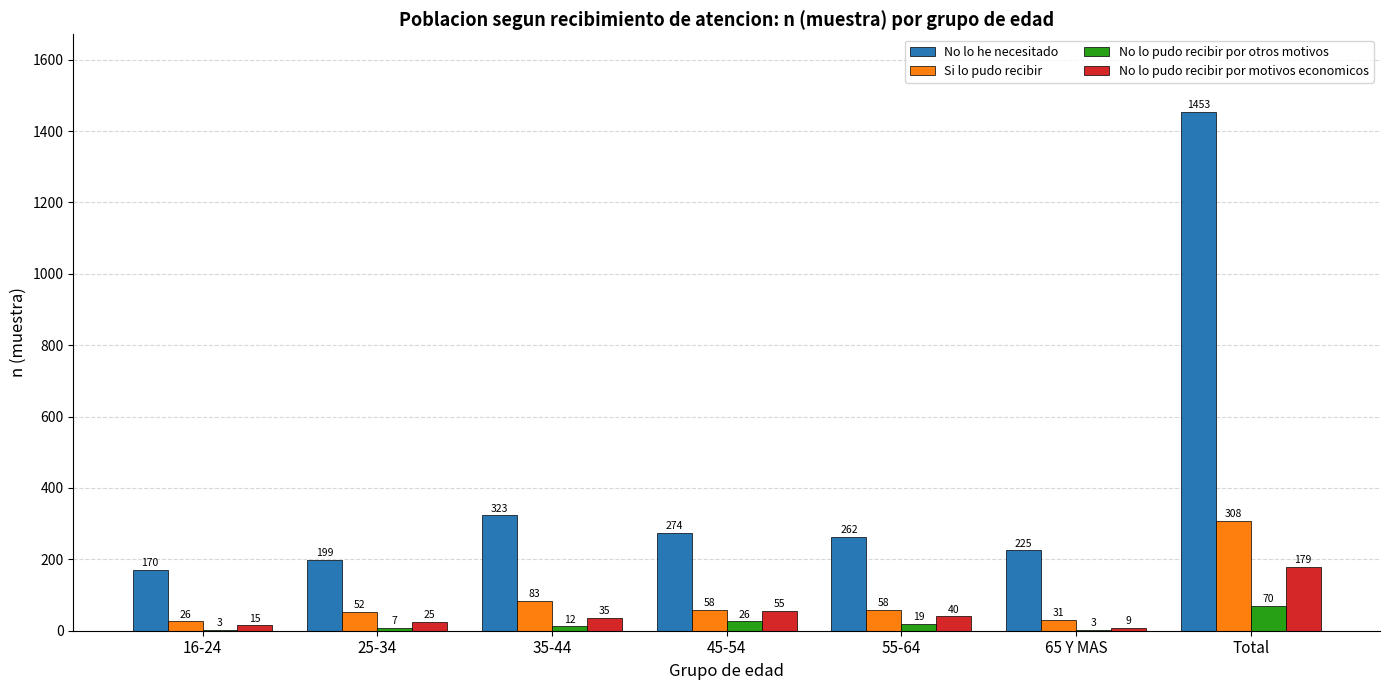

Which series has the largest range (max minus min)?

No lo he necesitado